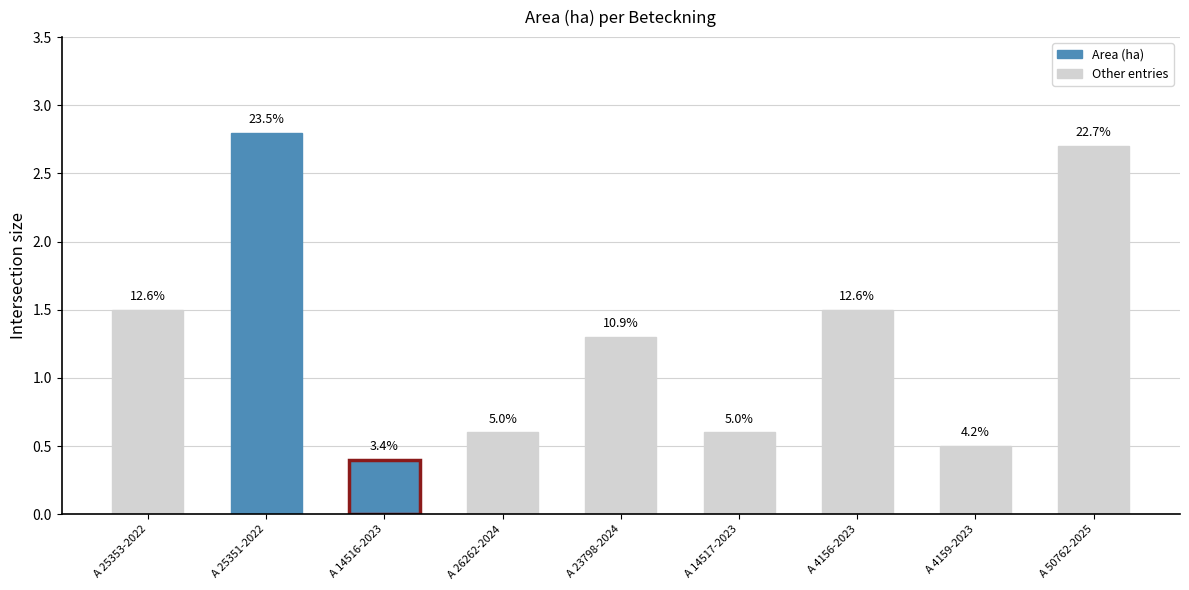

Reading left to right, transcribe all the data shown in this chart.

A 25353-2022=1.5	A 25351-2022=2.8	A 14516-2023=0.4	A 26262-2024=0.6	A 23798-2024=1.3	A 14517-2023=0.6	A 4156-2023=1.5	A 4159-2023=0.5	A 50762-2025=2.7